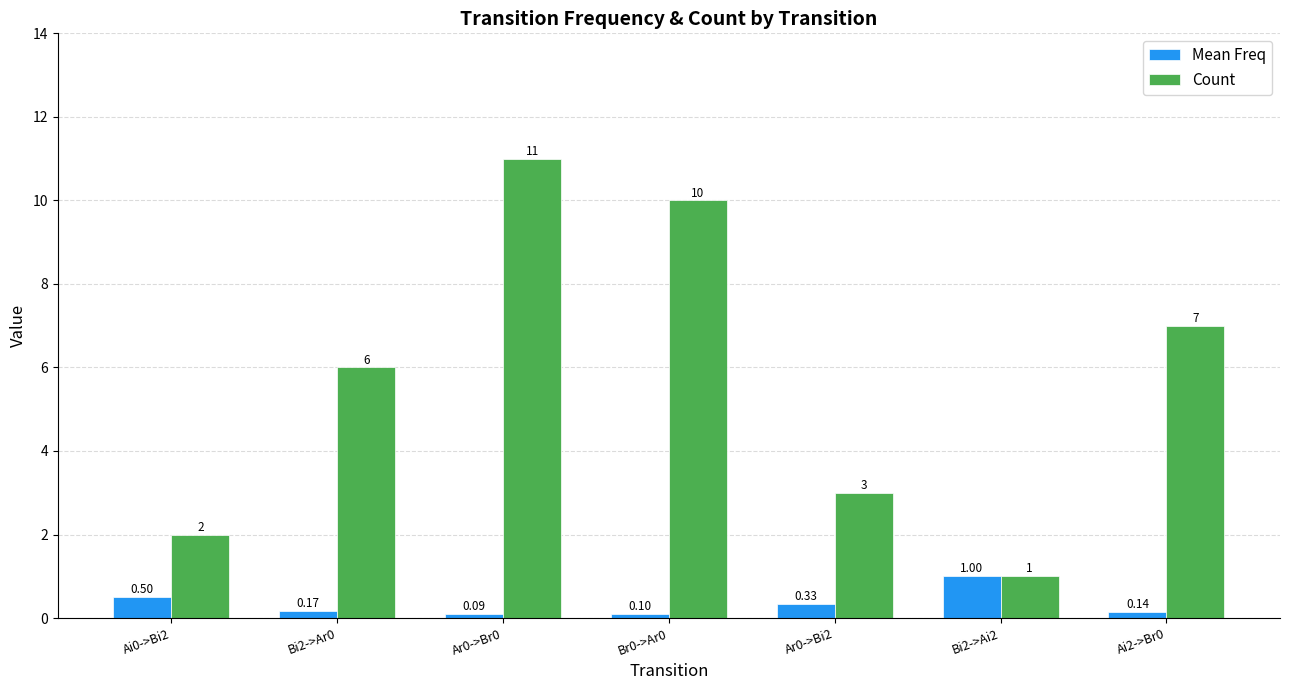

Which series changed the most between Bi2->Ar0 and Ai2->Br0?

Count